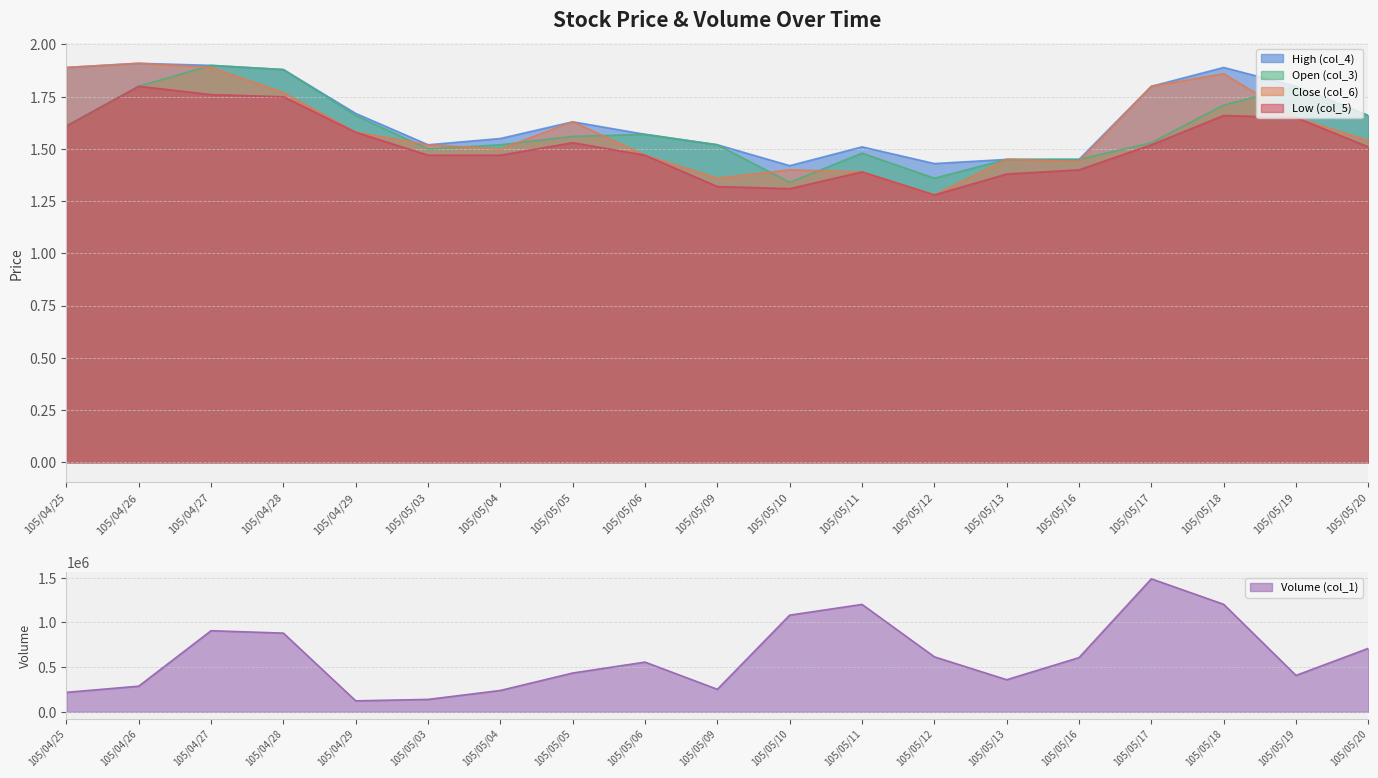

Where is Volume (col_1) nearest to the value 805000?

105/04/28